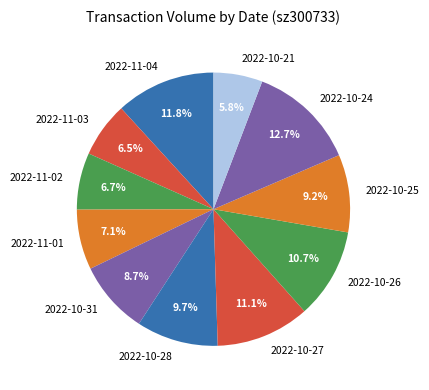

Which slice is the smallest?

2022-10-21